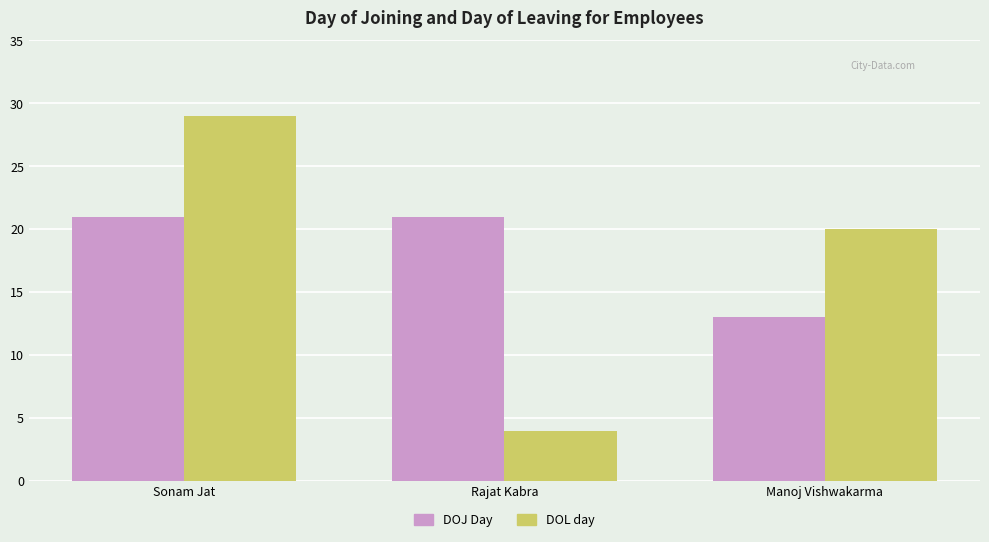

How many bars are there in total?

6